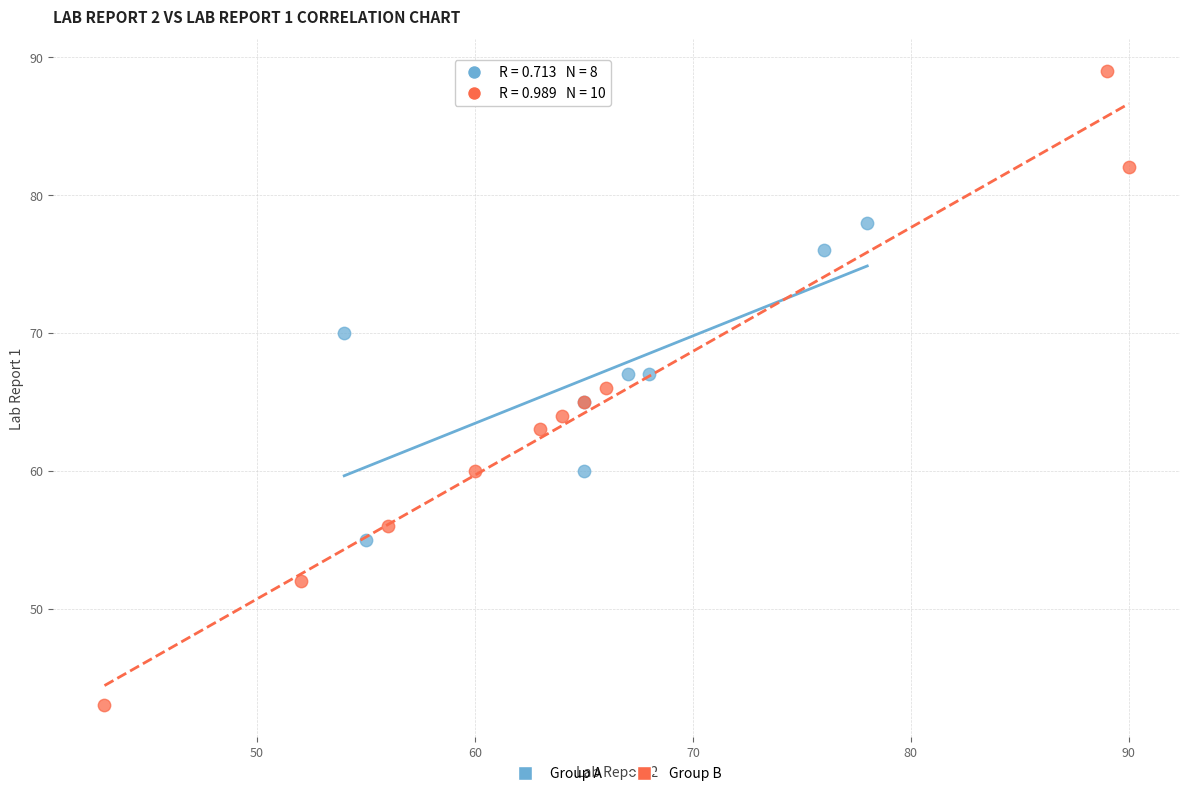

Which series has the largest Y range (max minus min)?

Group B